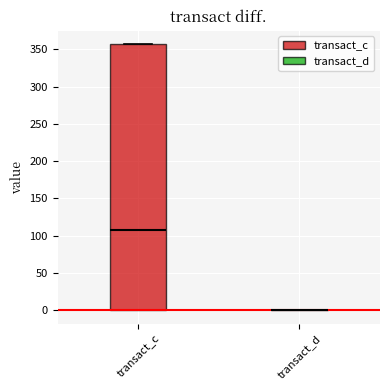

Reading left to right, transcribe this box plot: for each box, give where its median line is, the range the box spans, and where its two whiskers end, as read against the y-axis. The values are not printed on the chart, so give them approximately, as read against the axis.

transact_c: median 105, box 0 to 355, whiskers 0 to 355
transact_d: box collapsed to a line at 0, whiskers 0 to 0